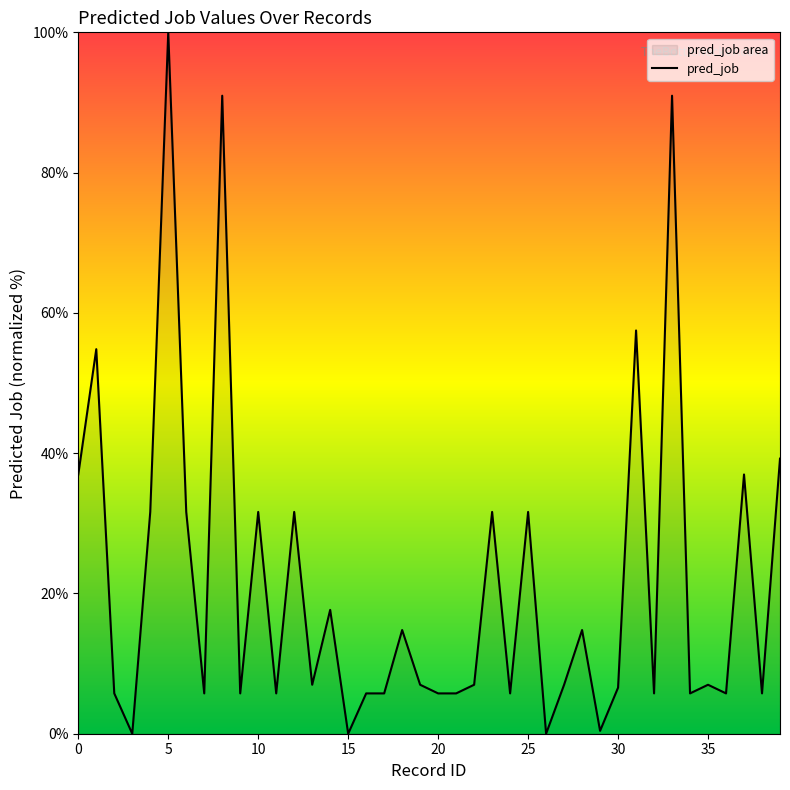

Reading right to left, list all the values displayed in this chart.

39.2	5.7	37.0	5.7	7.0	5.7	91.0	5.7	57.5	6.6	0.4	14.8	7.0	0.0	31.6	5.7	31.6	7.0	5.7	5.7	7.0	14.8	5.7	5.7	0.0	17.7	7.0	31.6	5.7	31.6	5.7	91.0	5.7	31.6	100.0	31.6	0.0	5.7	54.8	37.0